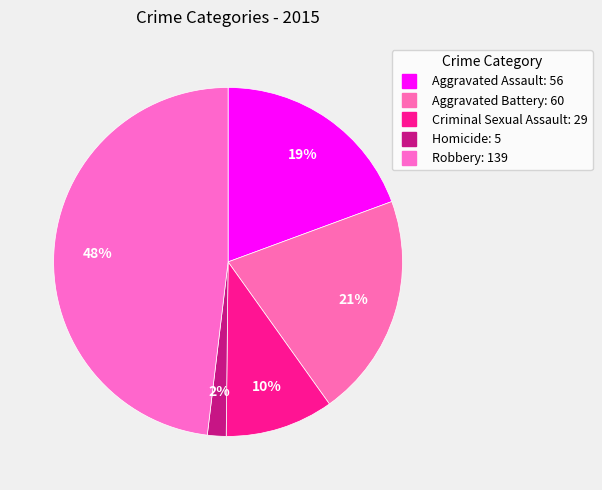

How many slices are in this pie chart?

5